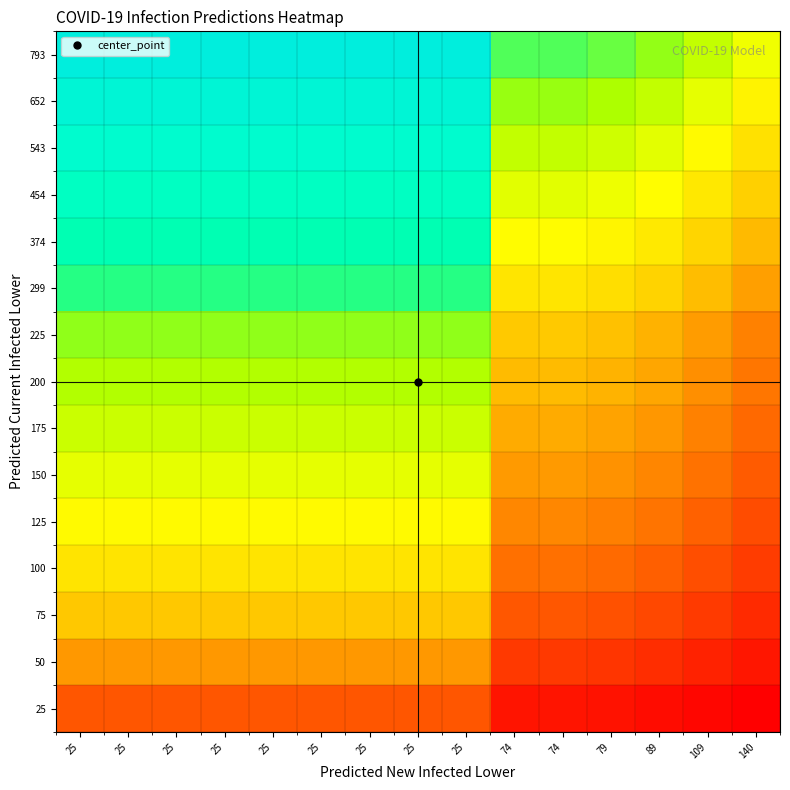

At how many categories does at least one series exceed 0?

15